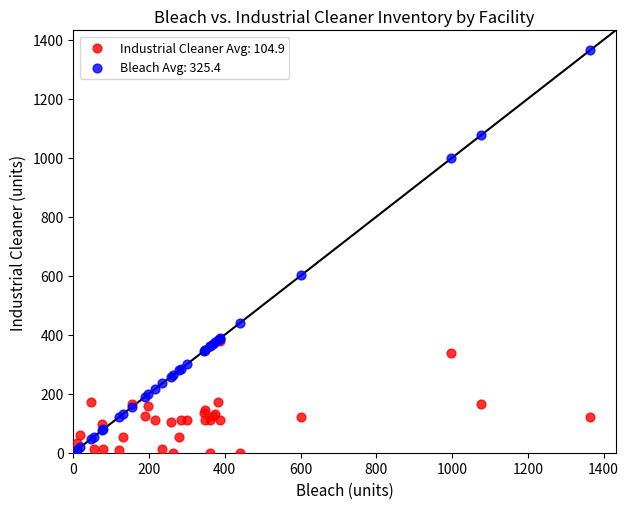

What are all the series names shown in the legend?

Industrial Cleaner Avg: 104.9, Bleach Avg: 325.4